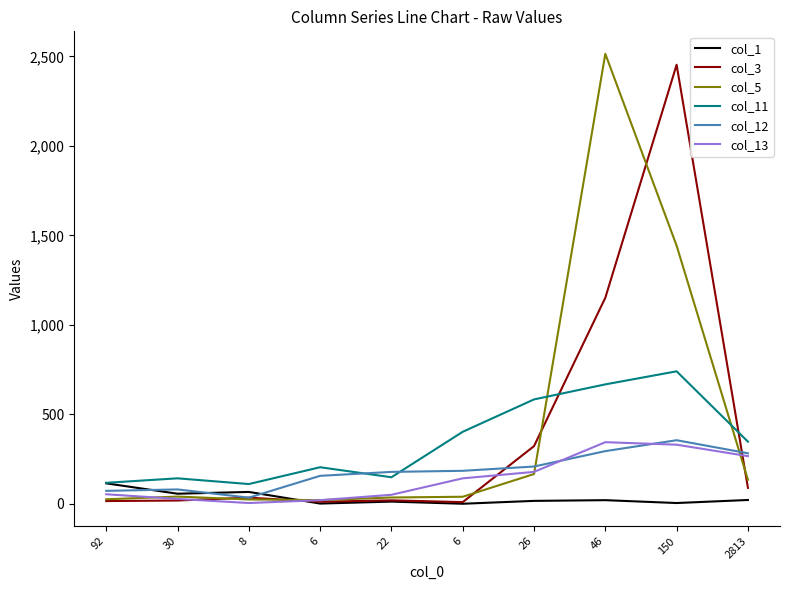

Count the number of categories in the chart.

10